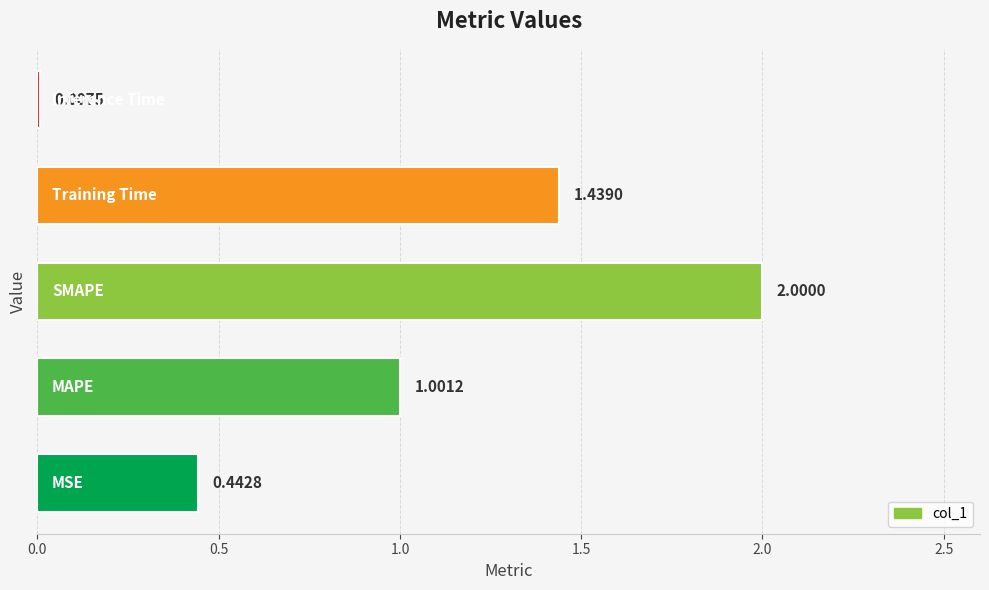

How many values exceed 1?

3